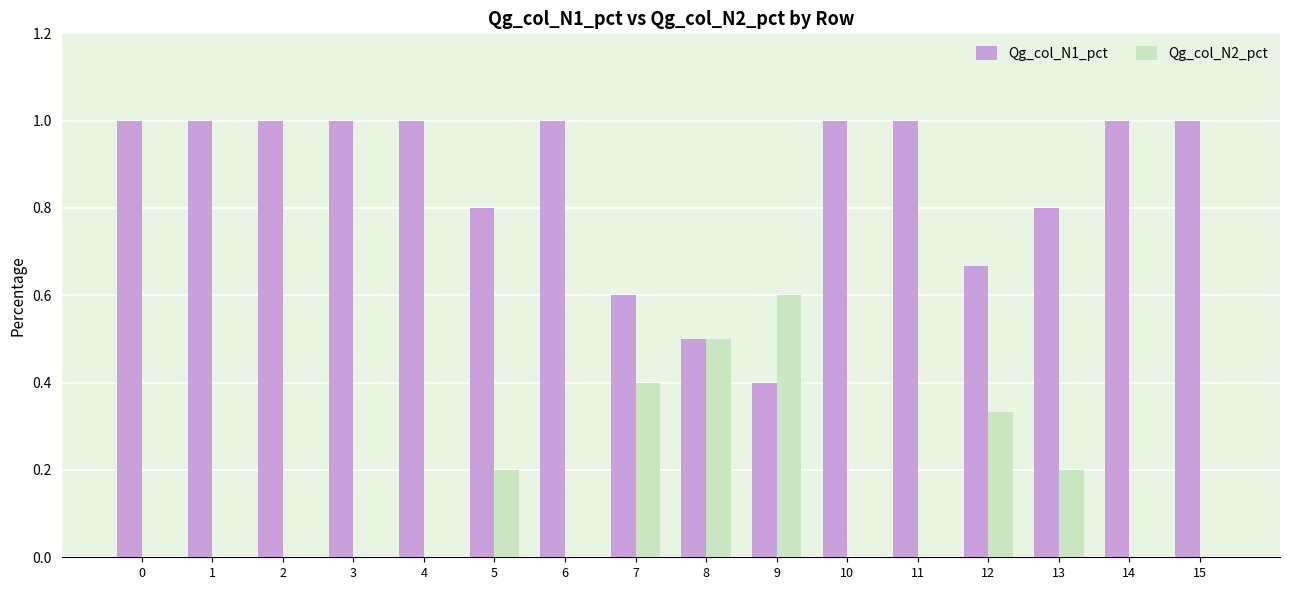

What is the sum of the Qg_col_N2_pct values at 7 and 15?

0.4